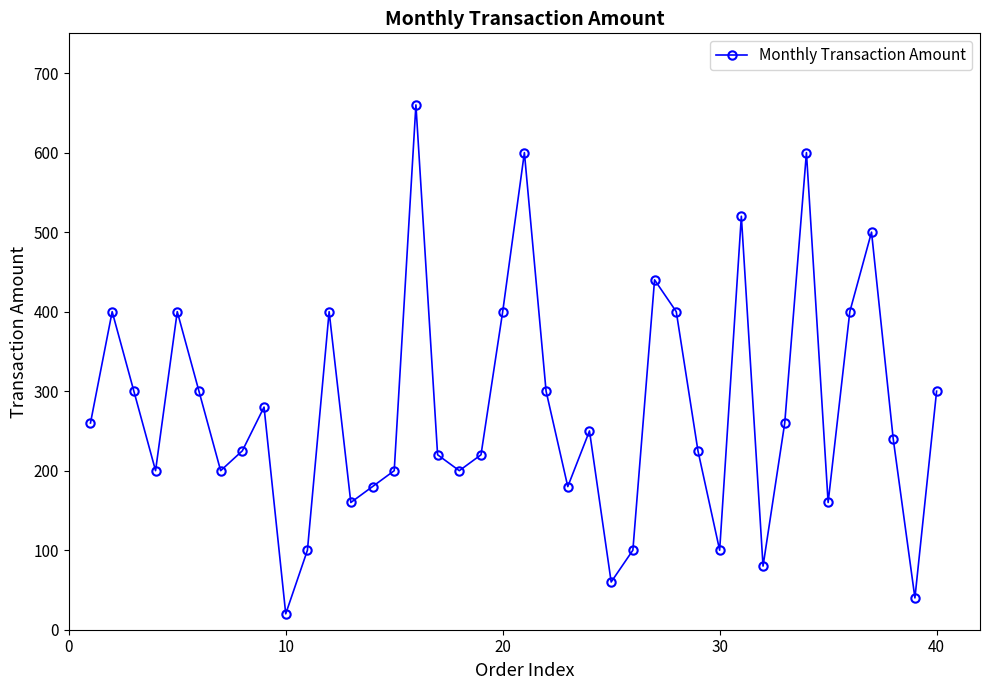

How many values are below 250?

20